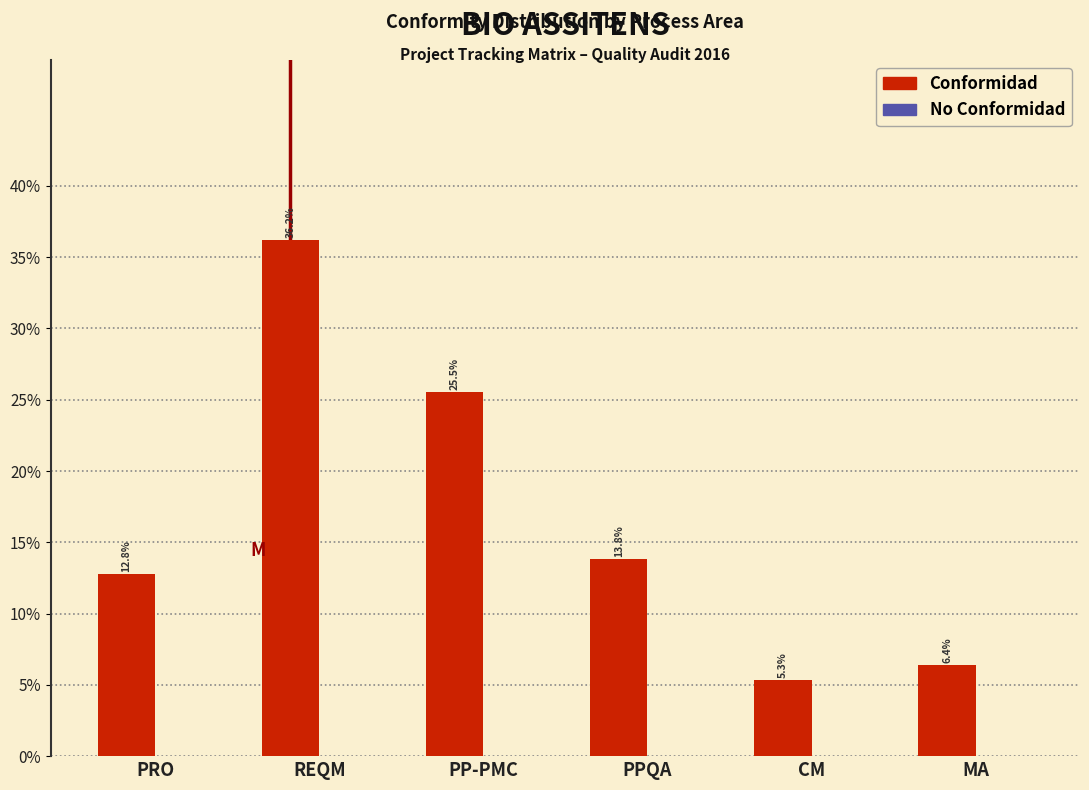

Reading right to left, what are all the values shown in this chart?

MA=6.4	CM=5.3	PPQA=13.8	PP-PMC=25.5	REQM=36.2	PRO=12.8